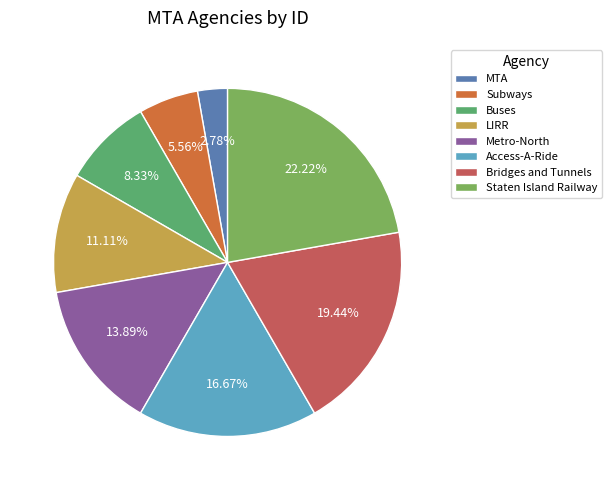

Do Metro-North and LIRR together represent more than half of the pie?

No